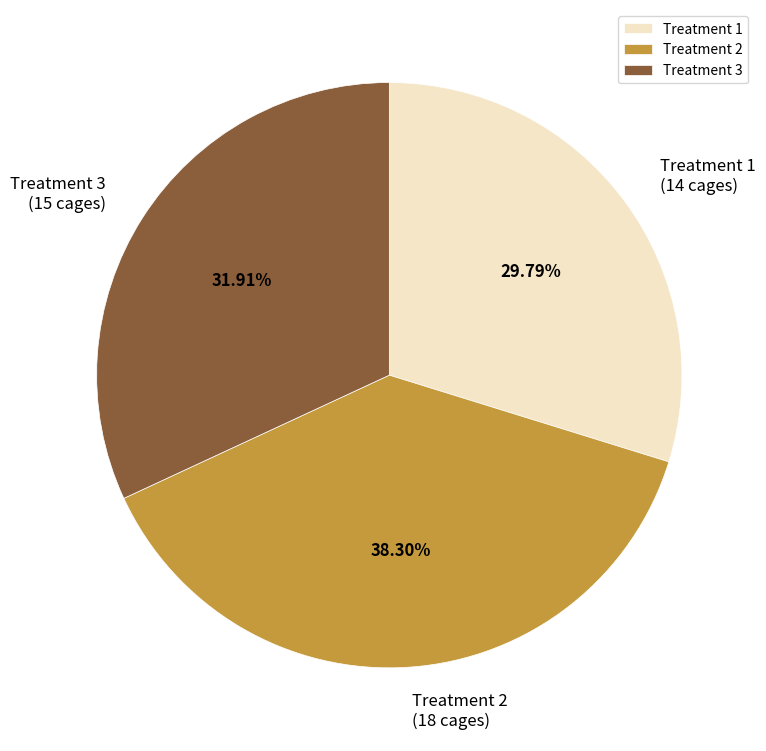

What percentage is the Treatment 3 slice, to the nearest percent?

32%